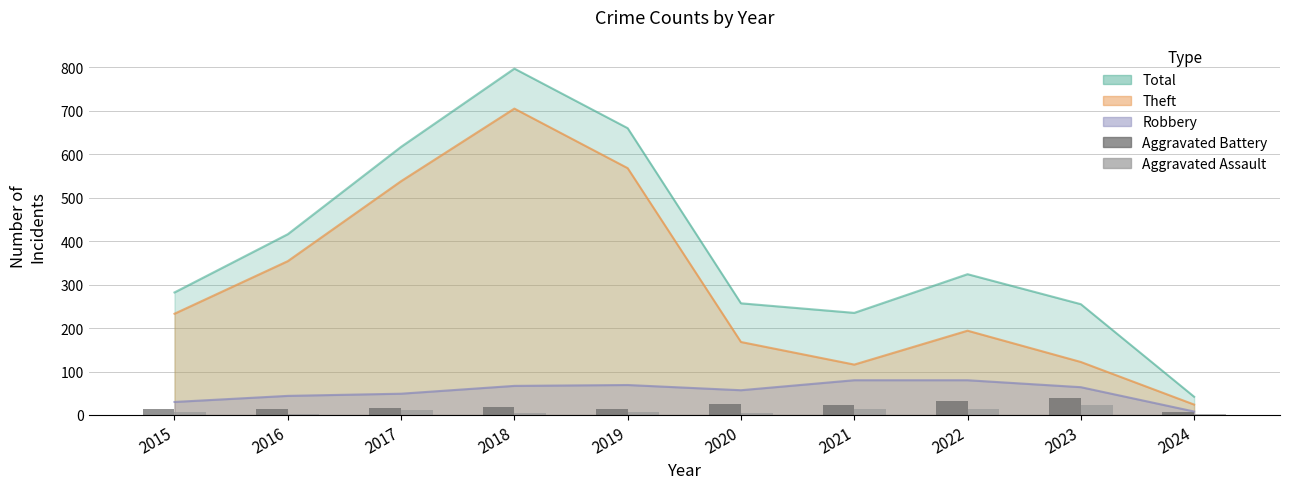

How many groups of bars are there?

10